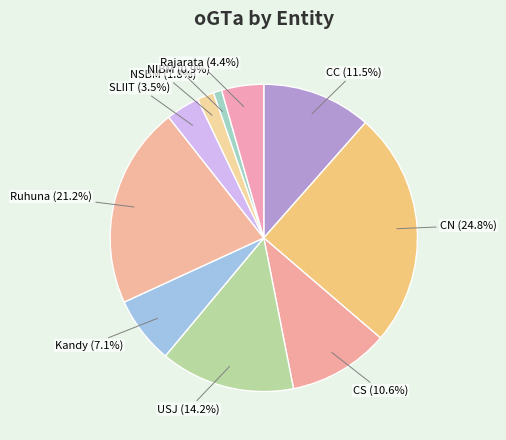

Which slice is the smallest?

NIBM